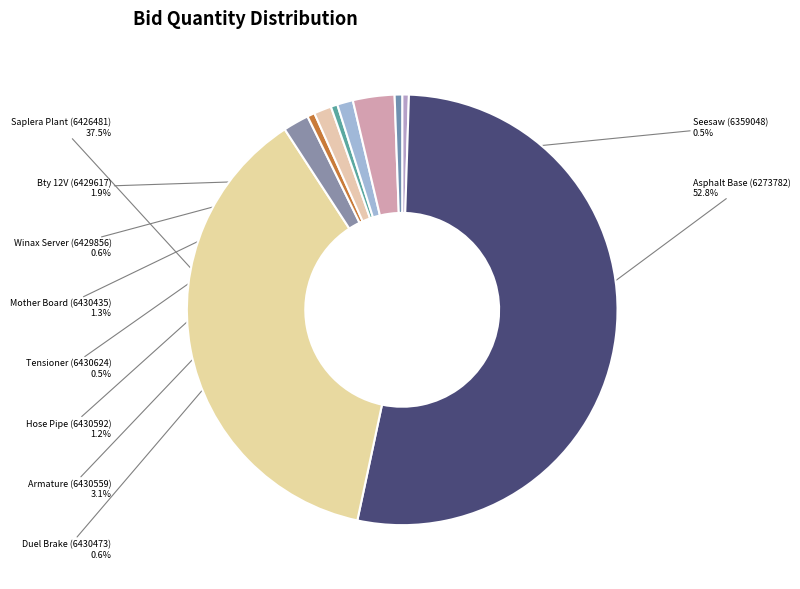

Combined, do Bty 12V (6429617) and Hose Pipe (6430592) account for over 50%?

No